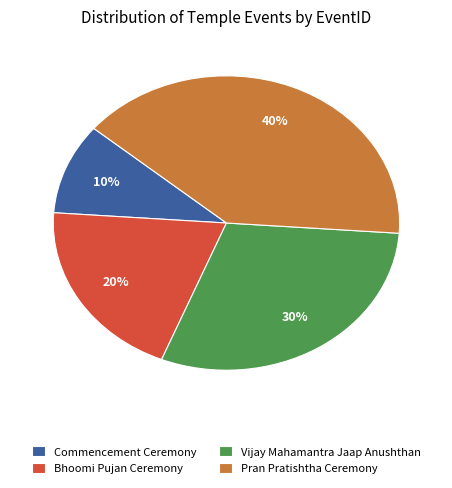

The Bhoomi Pujan Ceremony slice represents 27% of the pie. True or false?

False